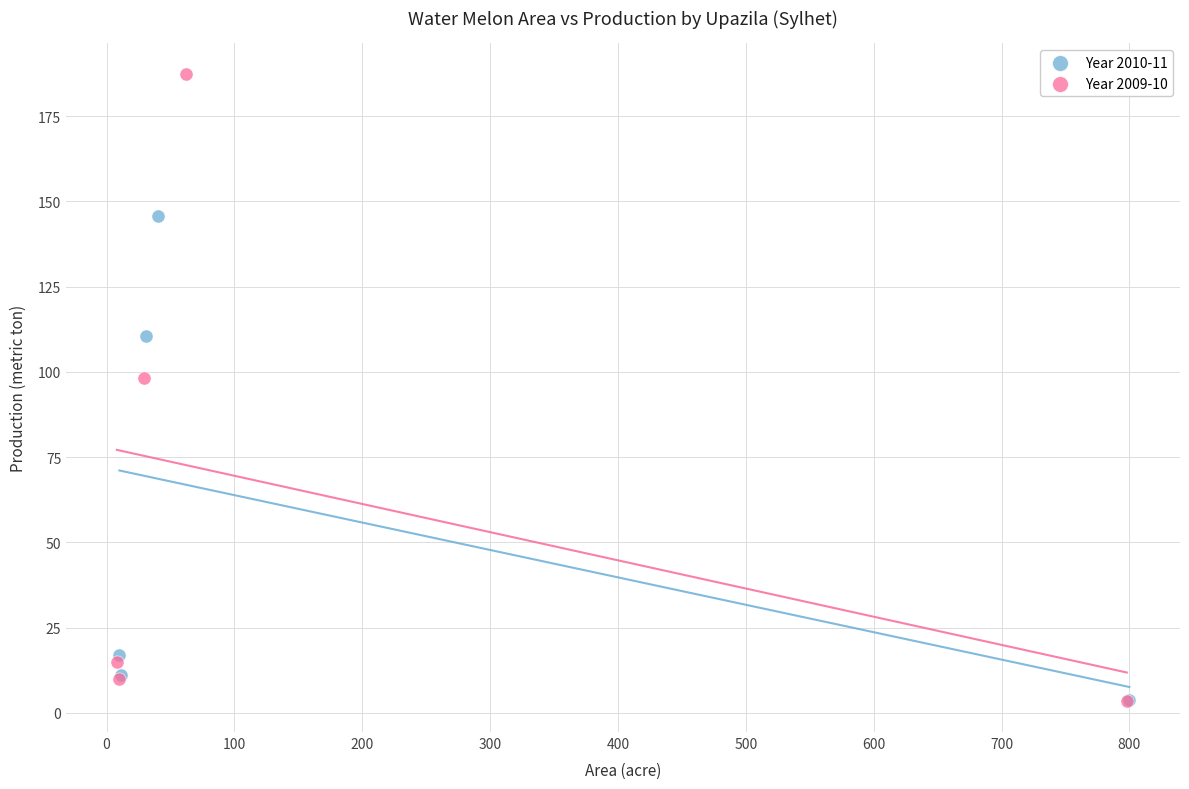

Which series contains the highest Y value?

Year 2009-10